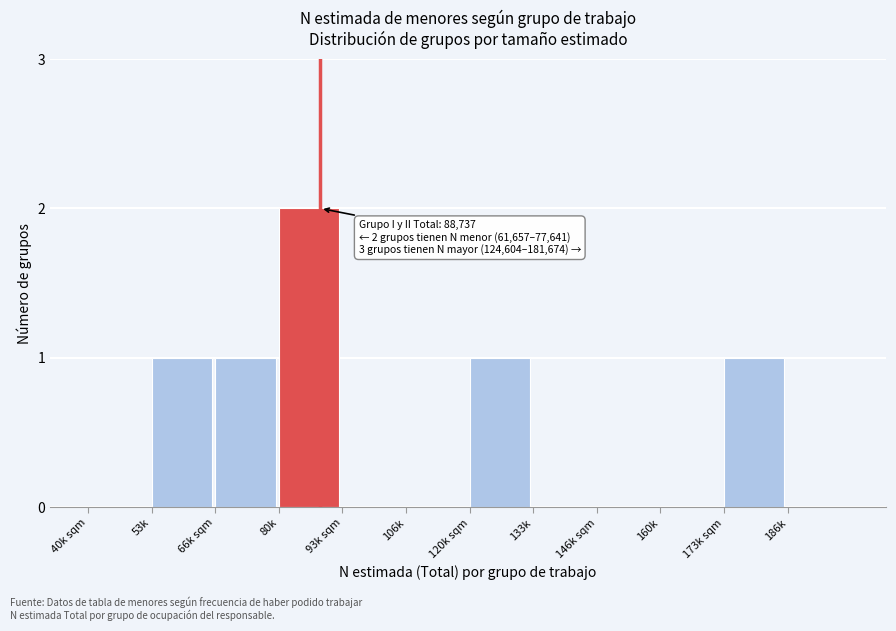

Reading right to left, list all the values displayed in this chart.

186k=0	173k sqm=1	160k=0	146k sqm=0	133k=0	120k sqm=1	106k=0	93k sqm=0	80k=2	66k sqm=1	53k=1	40k sqm=0